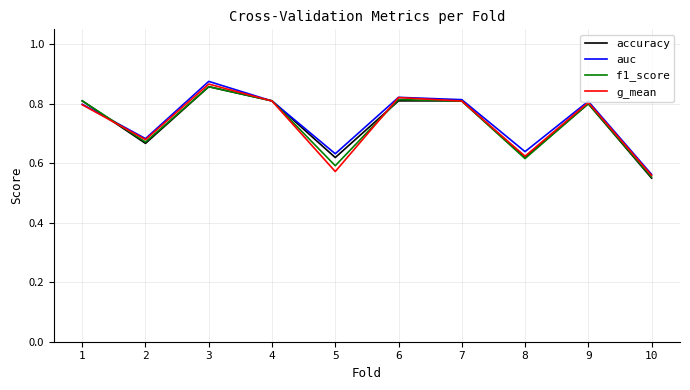

What is the sum of all g_mean values?

7.3